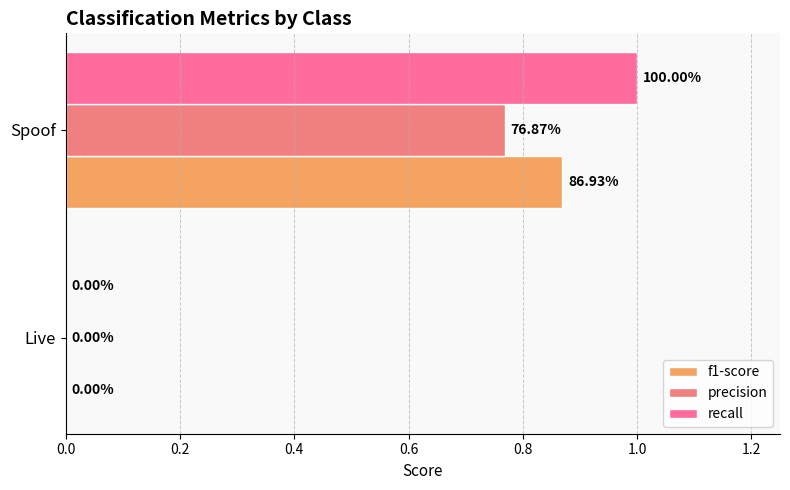

How many series are shown in this chart?

3